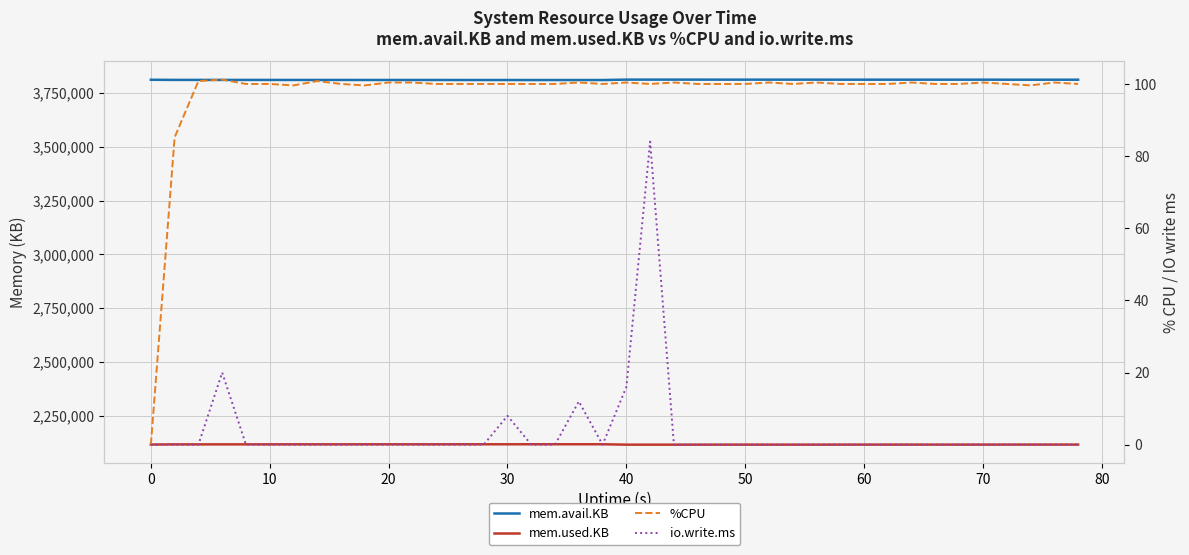

True or false: mem.avail.KB and %CPU intersect in this chart.

False